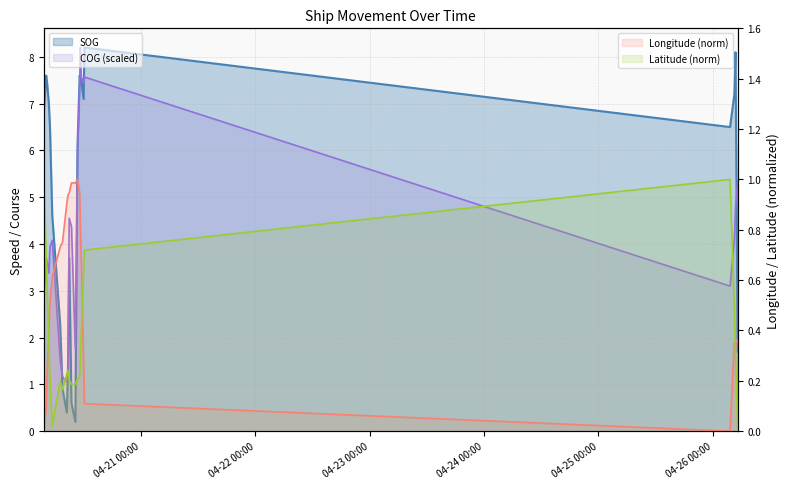

How many lines are shown in the chart?

4